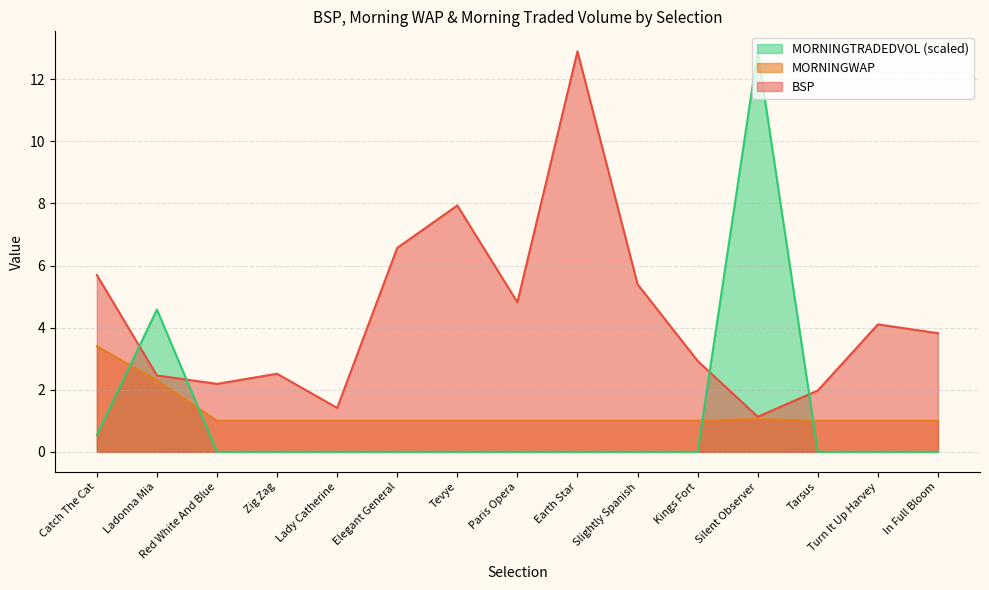

What is the value of the MORNINGWAP point at the 12th from the left?

1.1